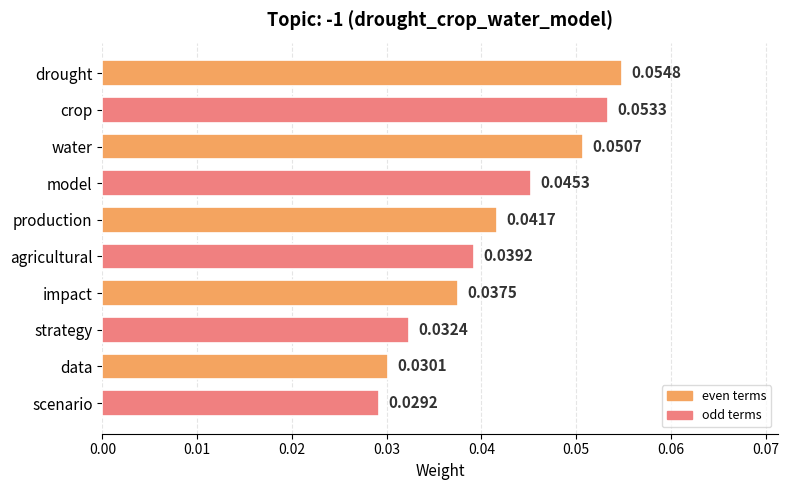

Which category has the highest value across all series?

drought